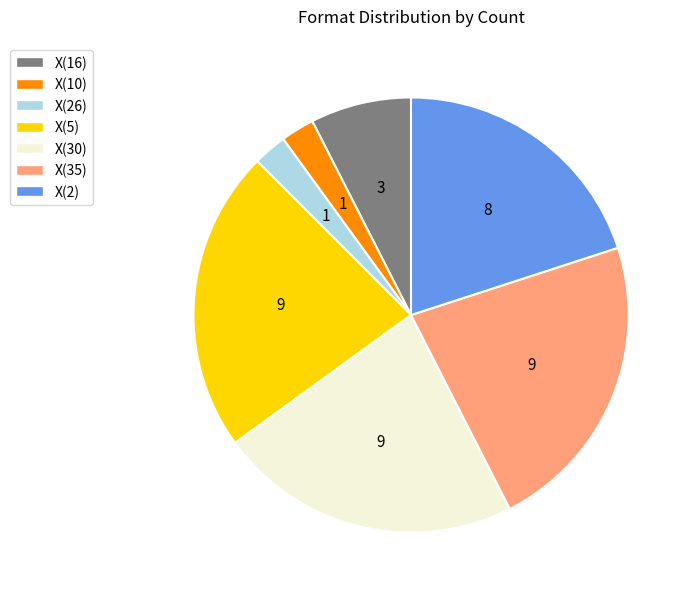

Between X(35) and X(26), which is larger?

X(35)